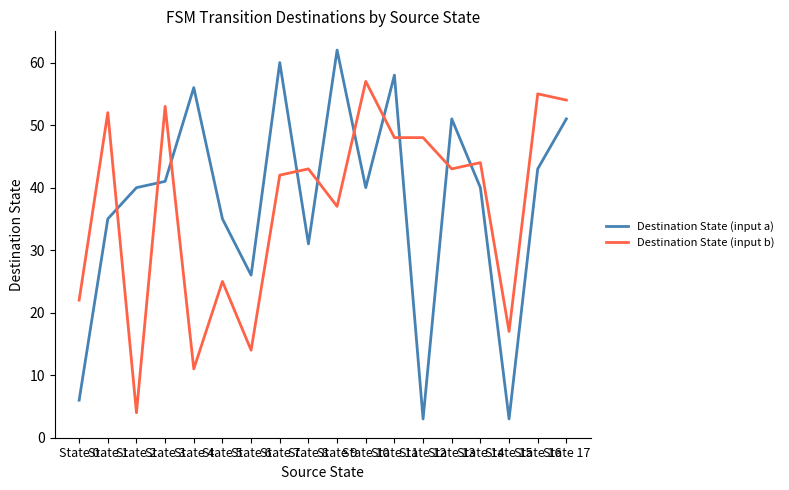

What is the difference between the maximum and minimum values in the Destination State (input a) series?

59